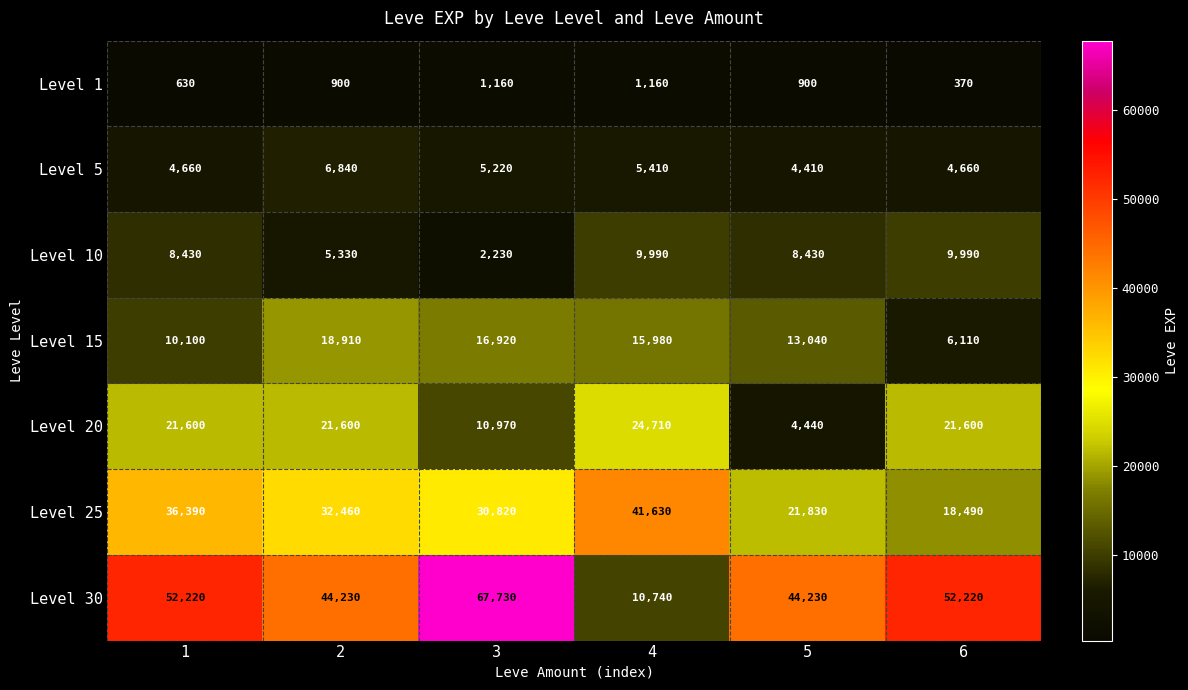

True or false: Level 5 has a value of 1257 at 1.

False